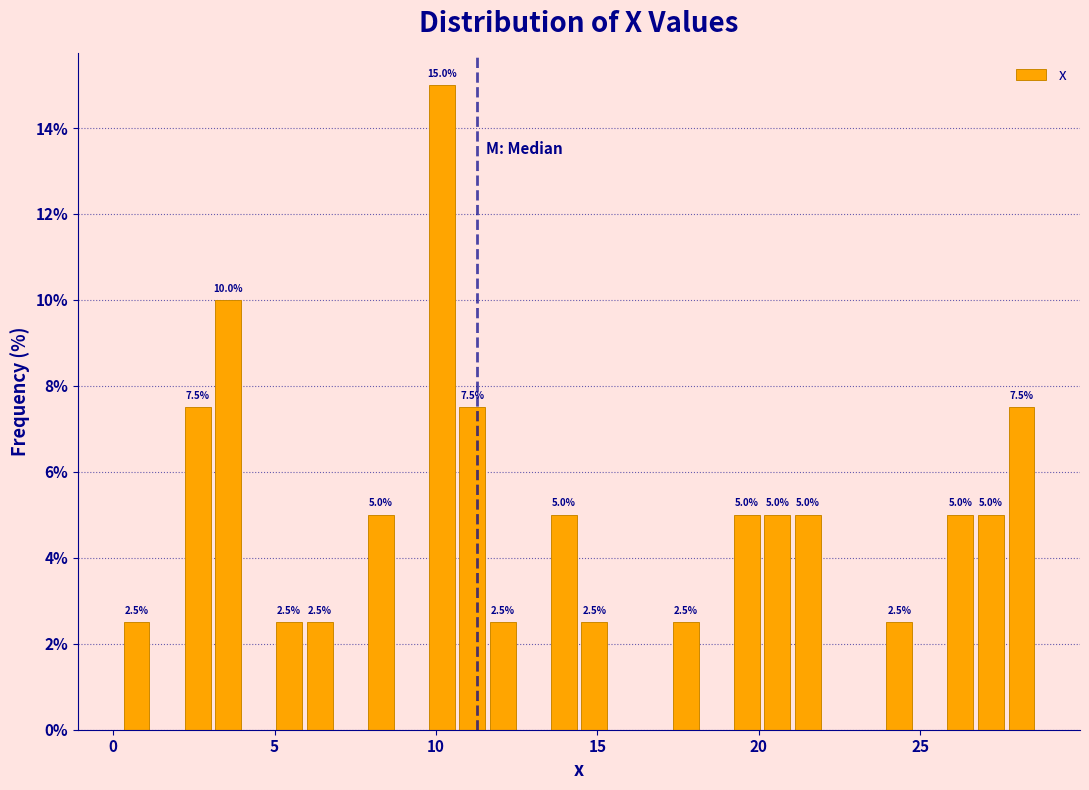

Around what value on the x-axis is the tallest bar? Give the approximate position of its centre, as read against the axis.

10.0